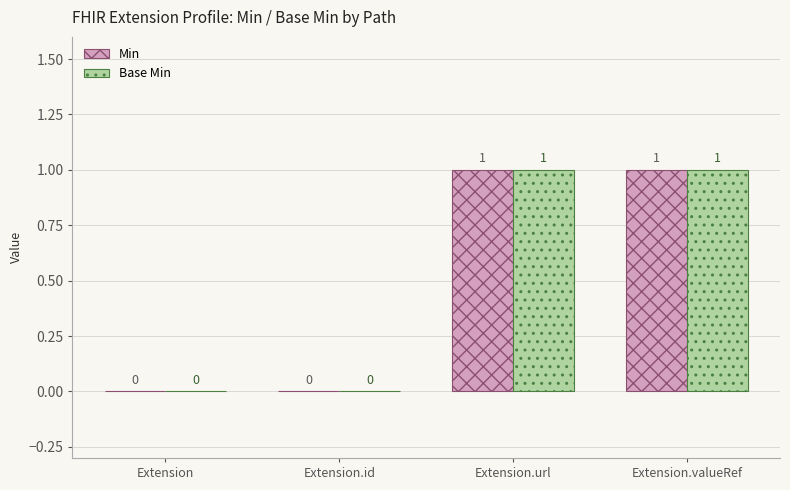

How many groups of bars are there?

4